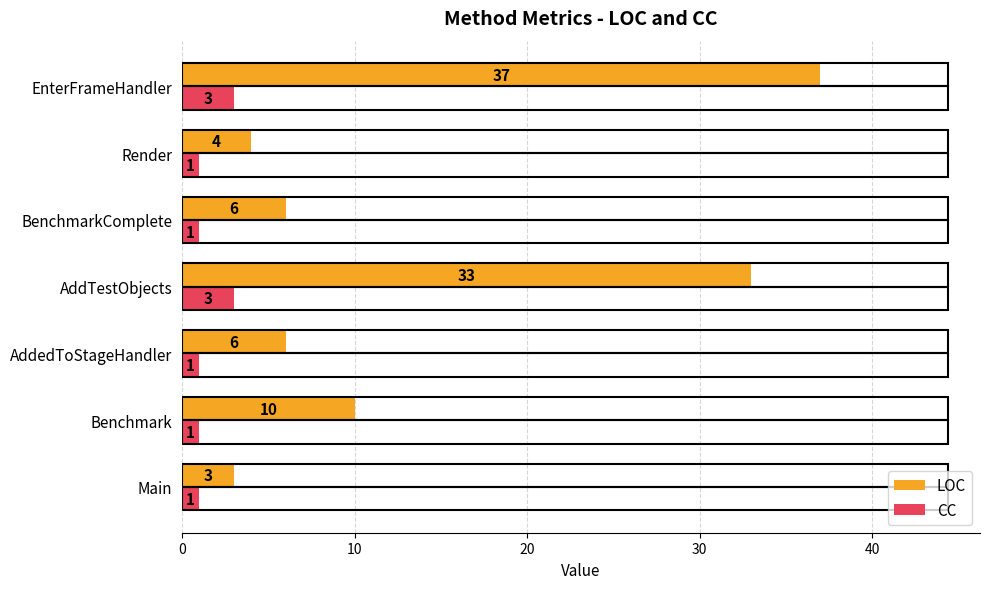

What is the difference between the maximum and second lowest values in the LOC series?

33